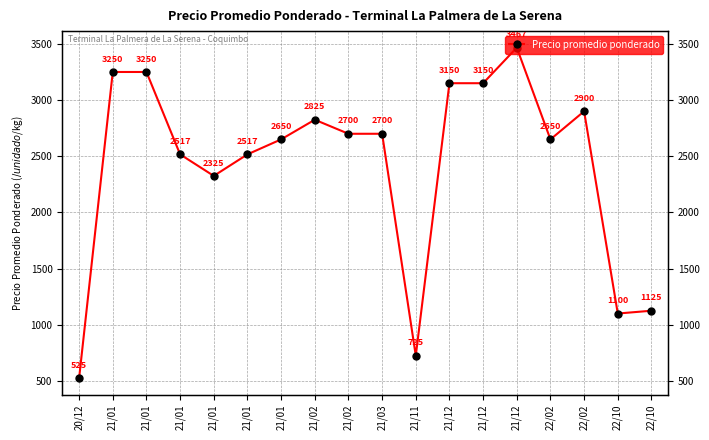

The value at 22/10 is 1520.5. True or false?

False